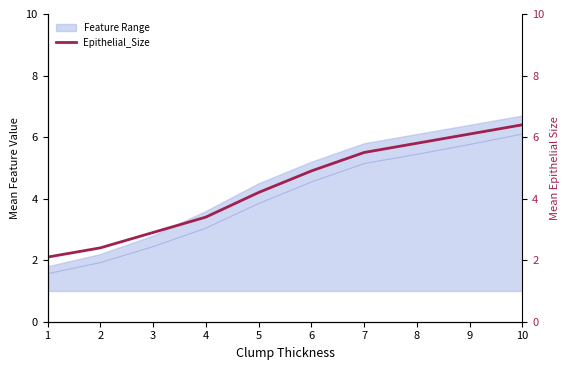

What is the change in value from 7 to 9?

+0.6